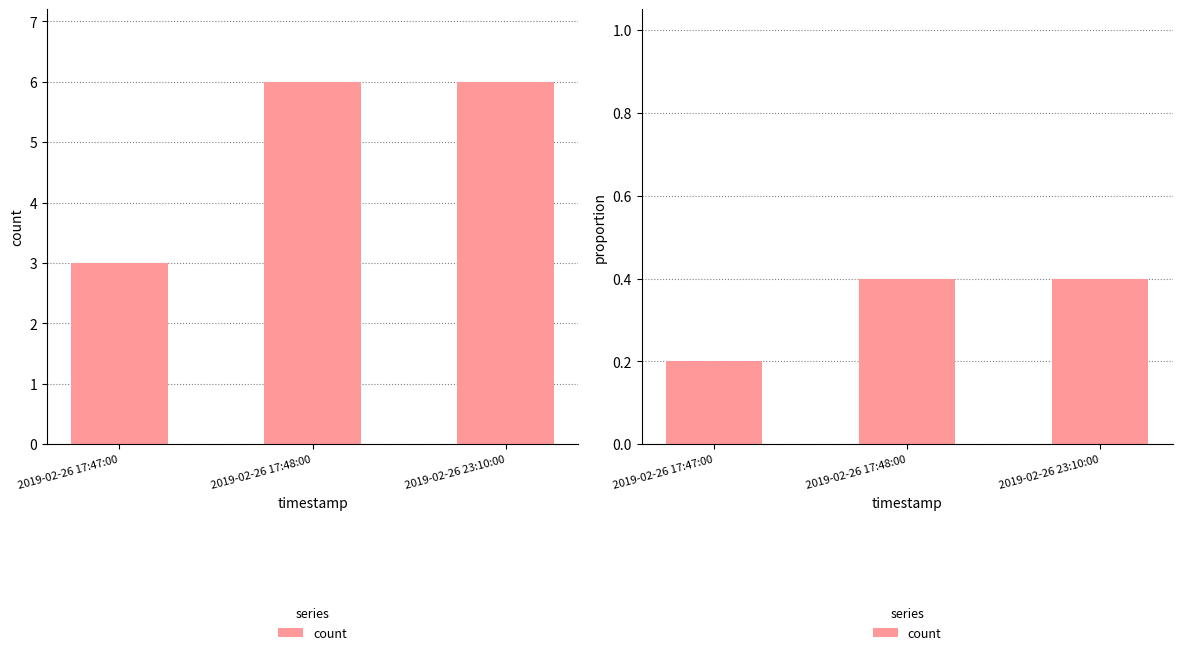

What is the difference between the values at 2019-02-26 17:48:00 and 2019-02-26 17:47:00?

0.2